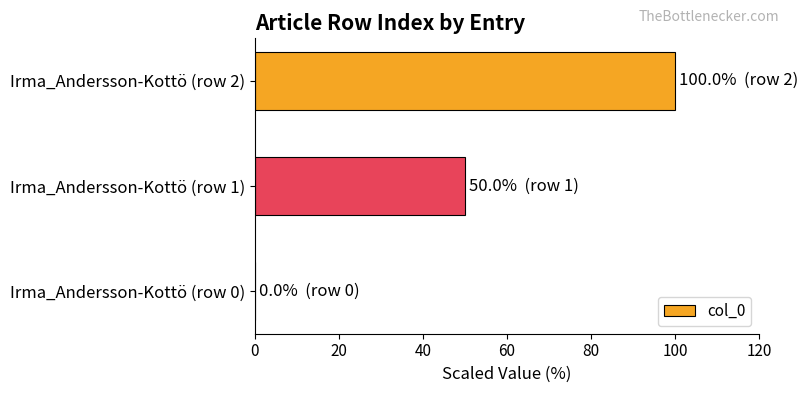

At which label is the value closest to 50?

Irma_Andersson-Kottö (row 1)